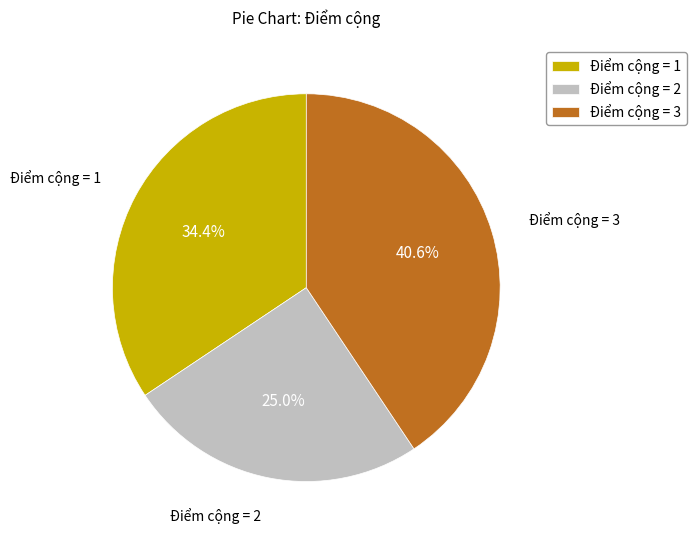

Is the sum of Điểm cộng = 2 and Điểm cộng = 1 greater than half?

Yes